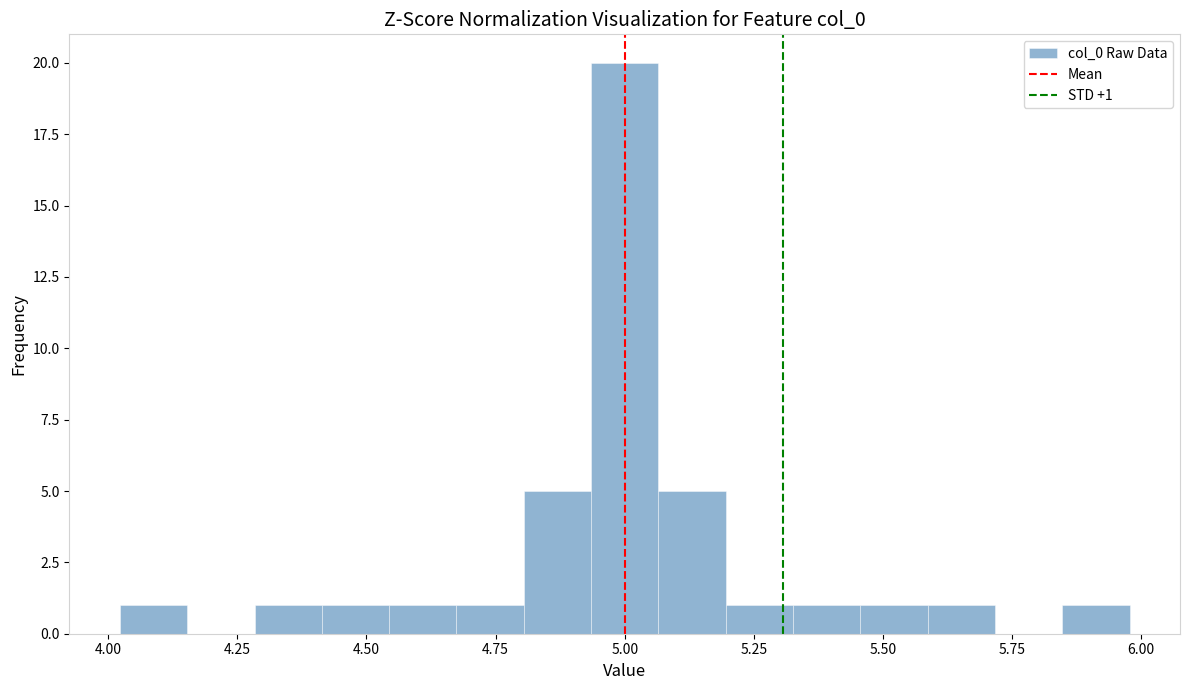

Read against the x-axis, roughly where is the centre of the tallest bar?

5.00